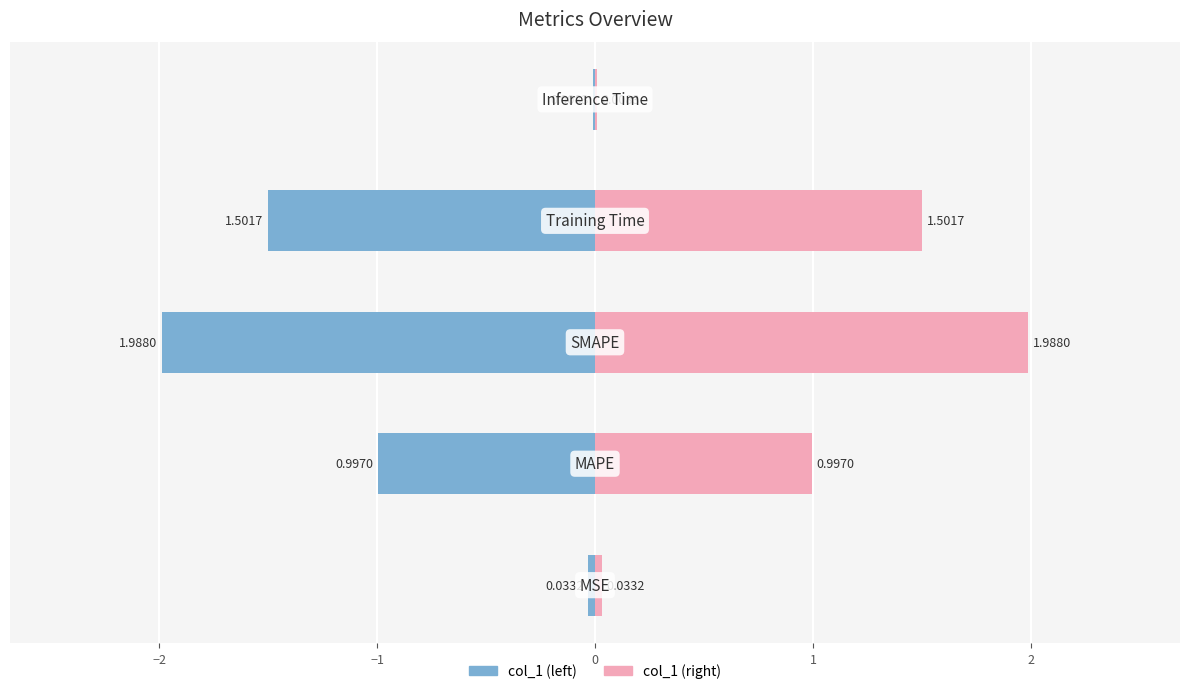

Rank the categories by value from highest to lowest.

SMAPE, Training Time, MAPE, MSE, Inference Time